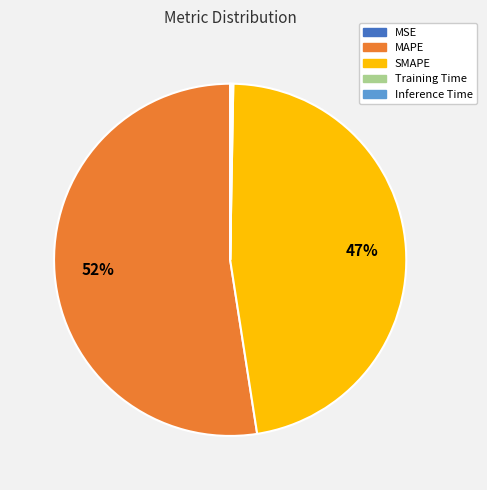

What is the majority slice?

MAPE